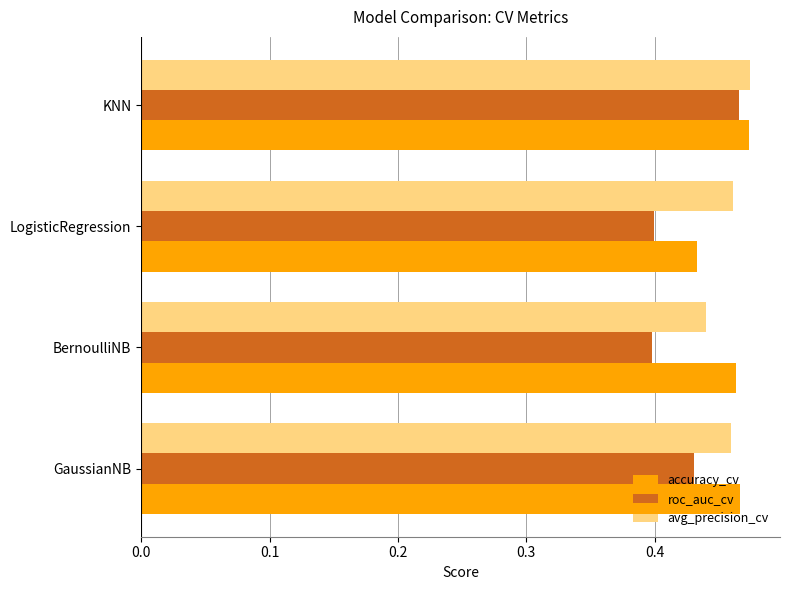

At which category is the sum across all series the highest?

KNN